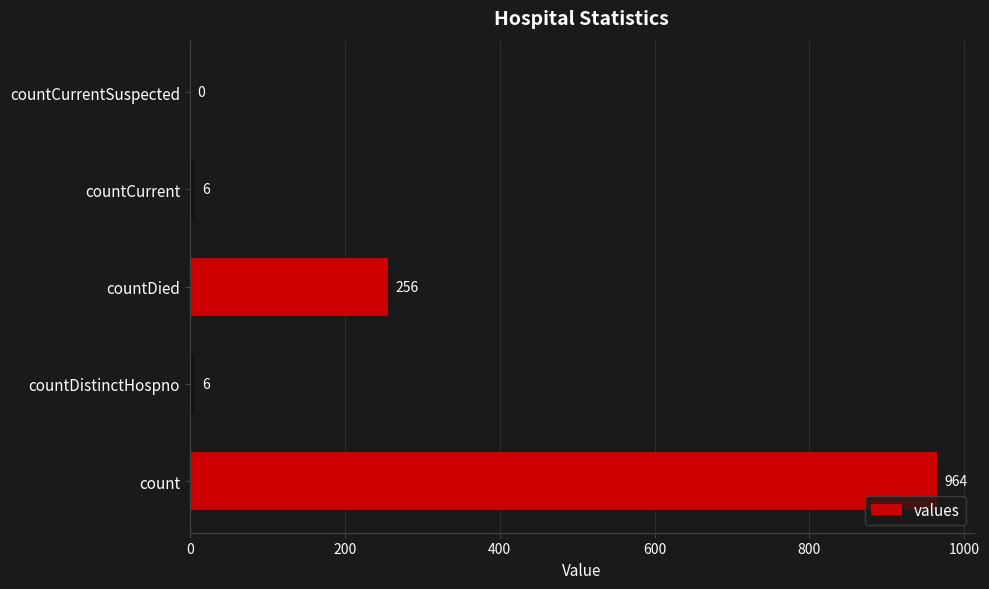

What is the sum of the values at countCurrent and countDistinctHospno?

12